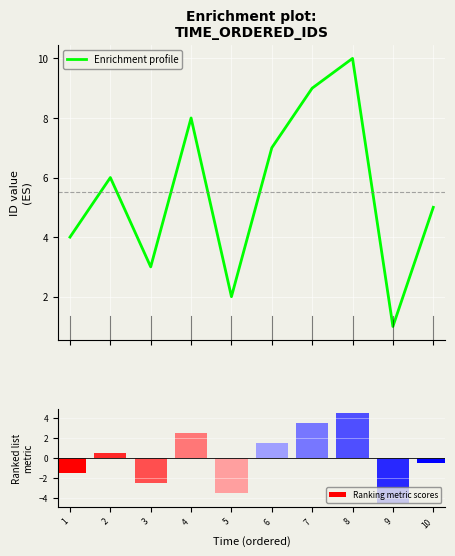

Which series has the largest total across all categories?

Enrichment profile